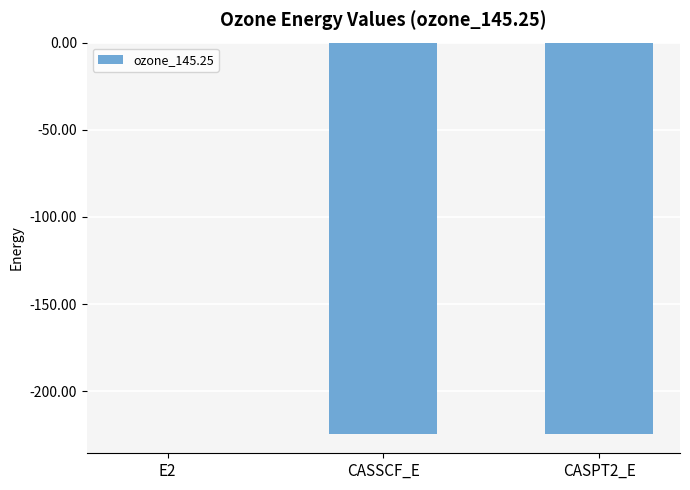

What is the sum of all values?

-448.9